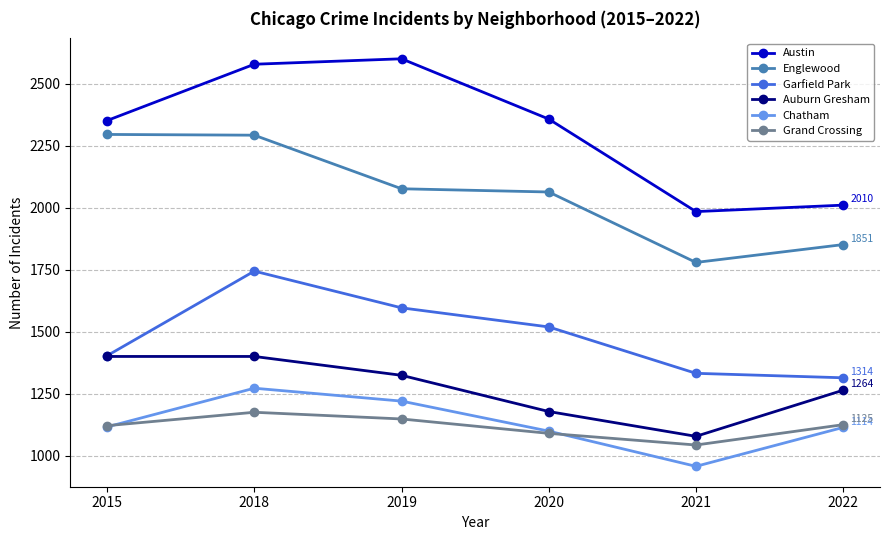

What is the smallest value displayed?

957